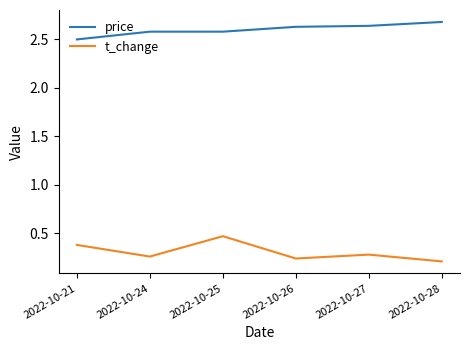

Is the value of price at 2022-10-28 greater than the value of t_change at 2022-10-25?

Yes